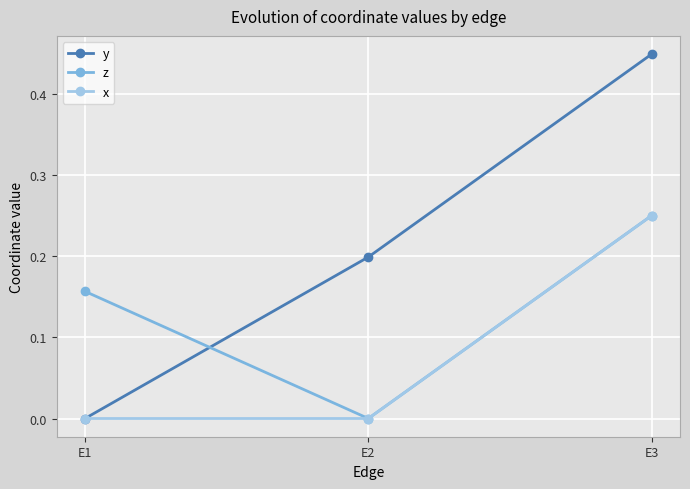

At how many categories does at least one series exceed 0?

3